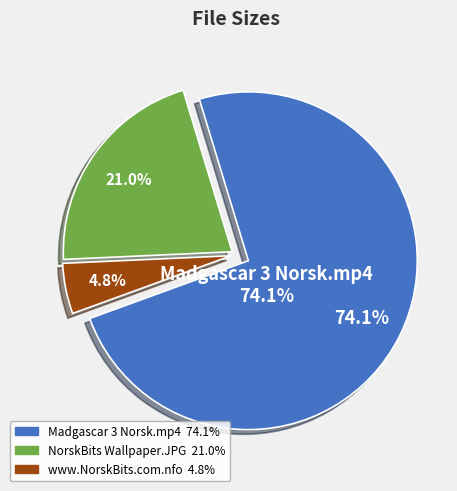

How many segments does this pie chart have?

3